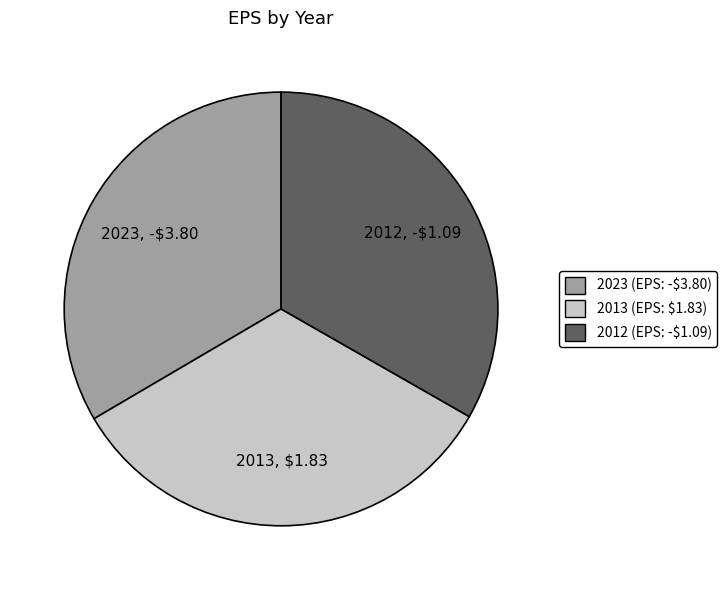

Does 2013 (EPS: $1.83) represent more than half of the total?

No